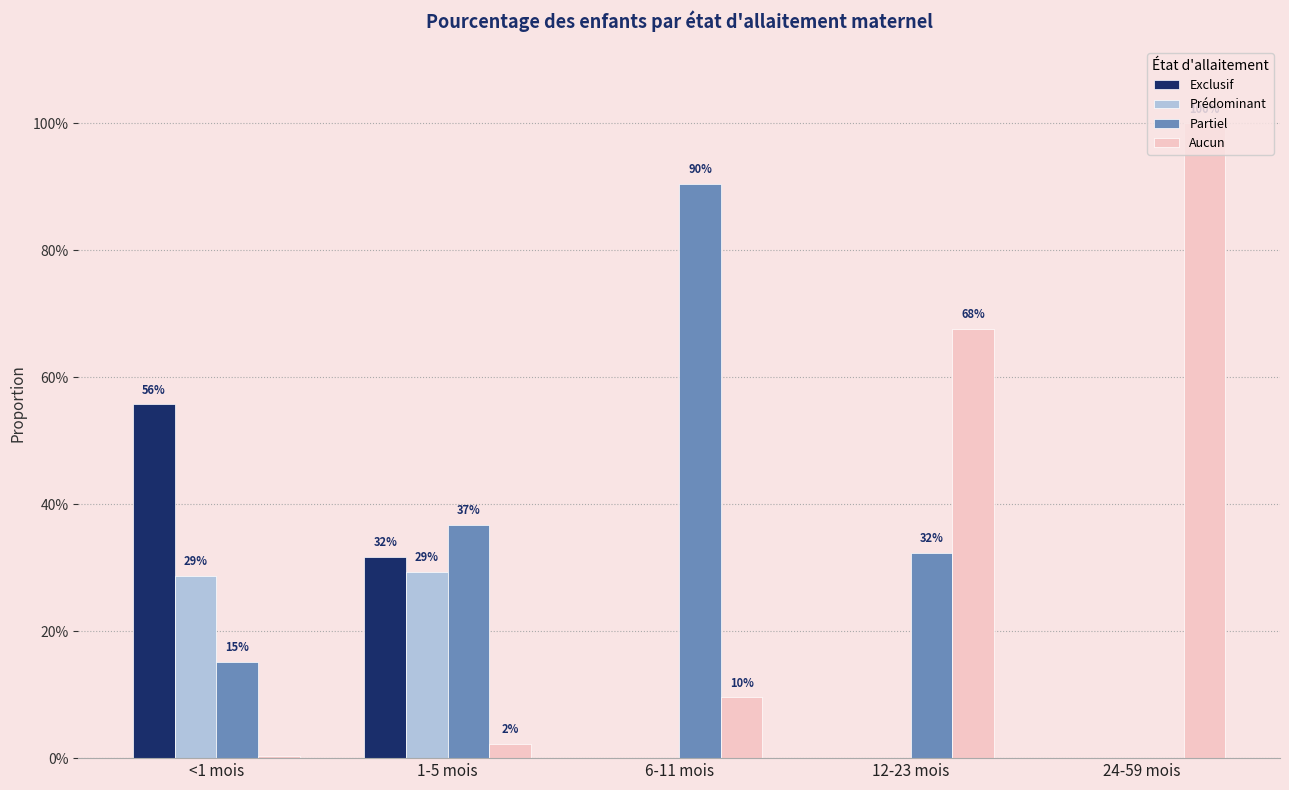

What is the spread (max minus min) of values at 24-59 mois?

1.0